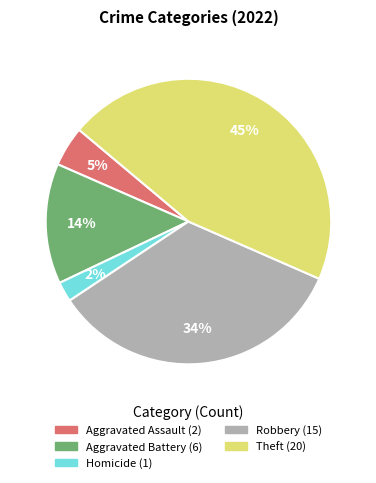

To the nearest percent, what is the difference between the largest and smallest slice percentages?

43%